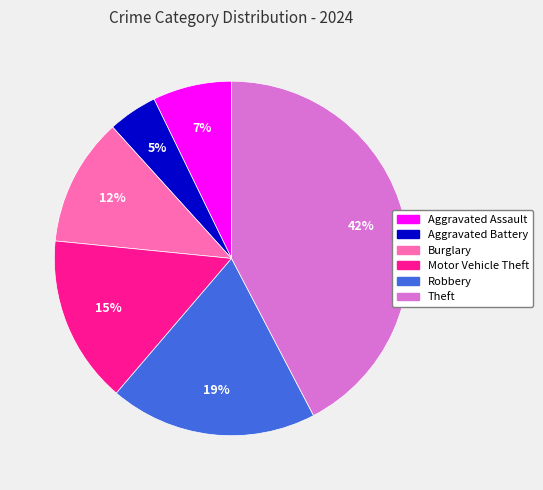

Does any single category account for the majority?

No